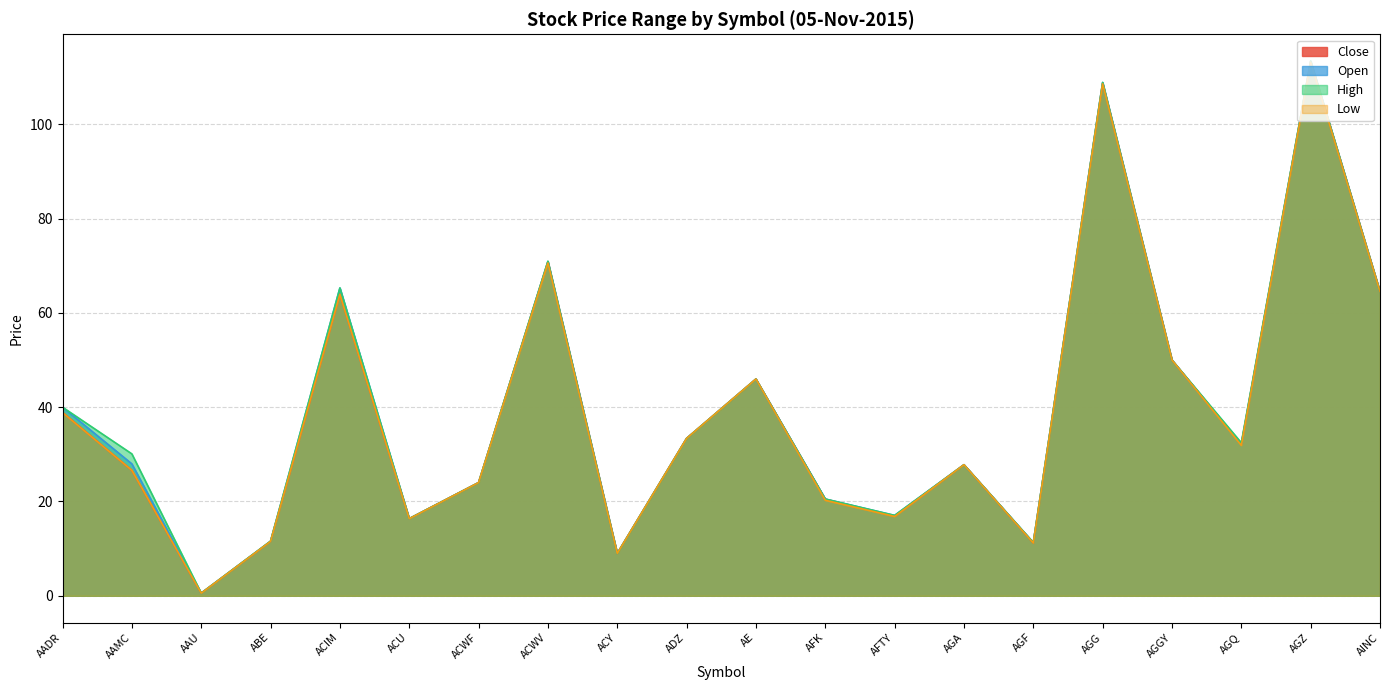

True or false: Low and Close intersect in this chart.

False